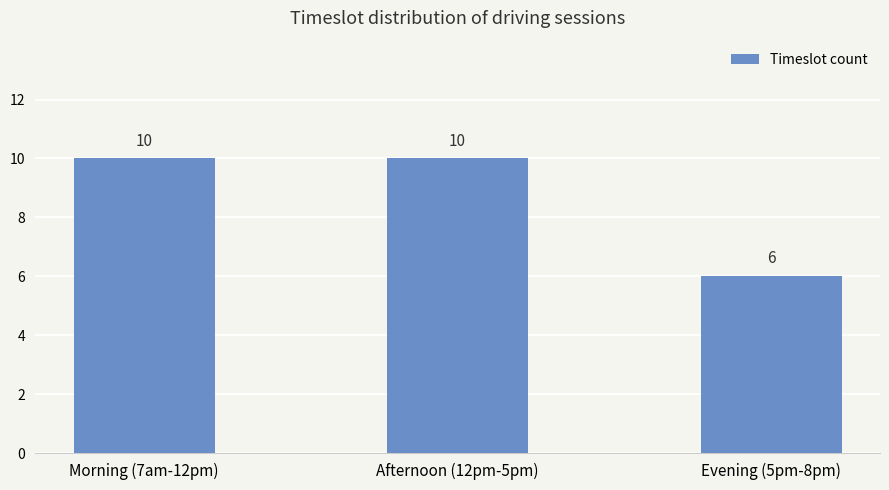

The chart shows a value of 10 at Morning (7am-12pm). True or false?

True